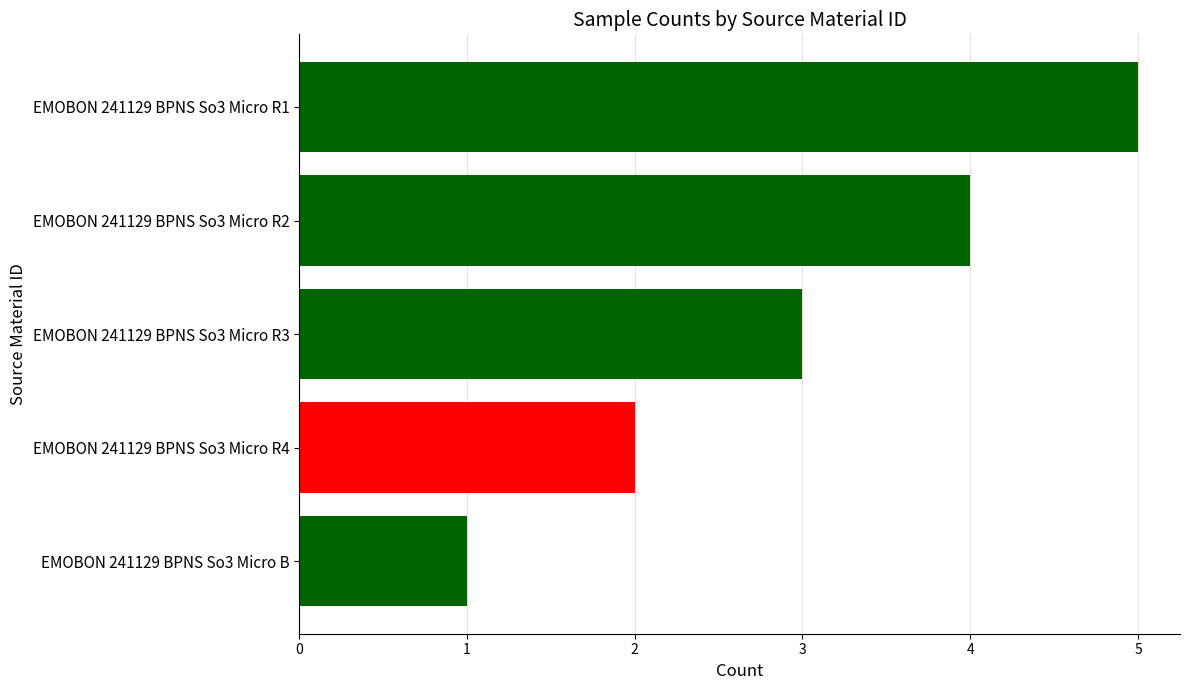

Is it true that the value at EMOBON 241129 BPNS So3 Micro R3 is 5?

False